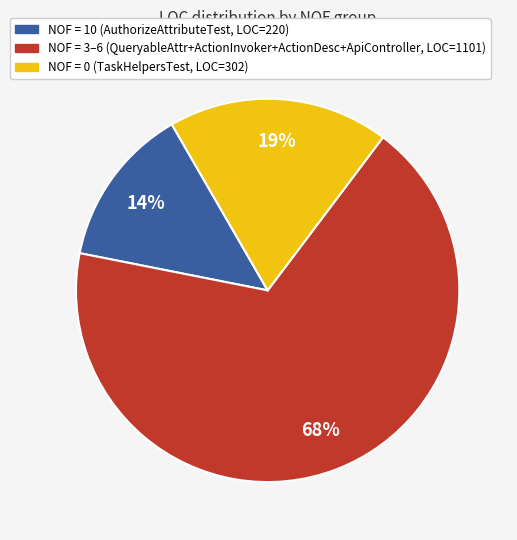

Is there any slice that represents more than half of the pie?

Yes